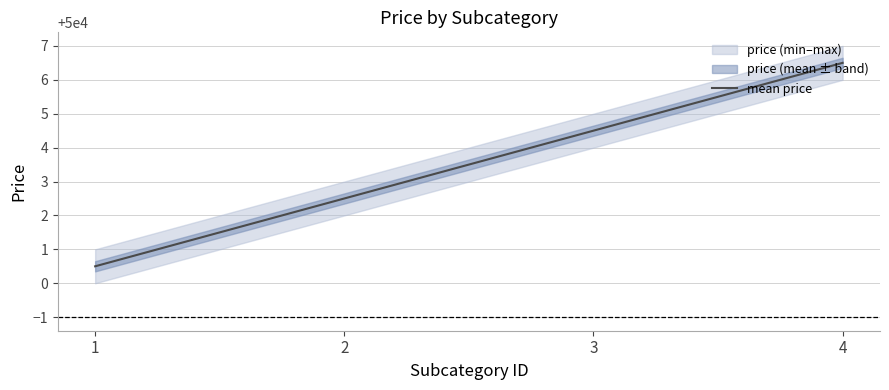

What is the maximum value shown in the chart?

50006.5